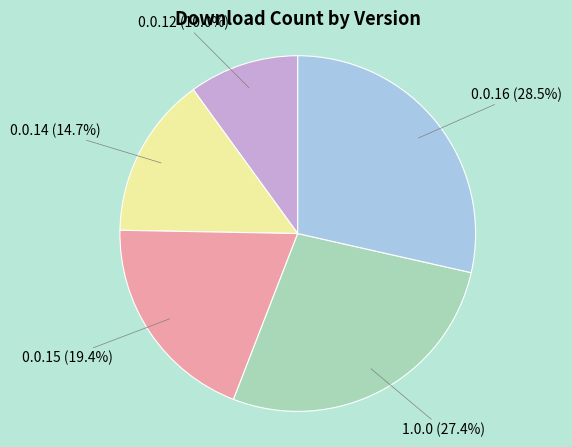

Does 1.0.0 represent more than half of the total?

No